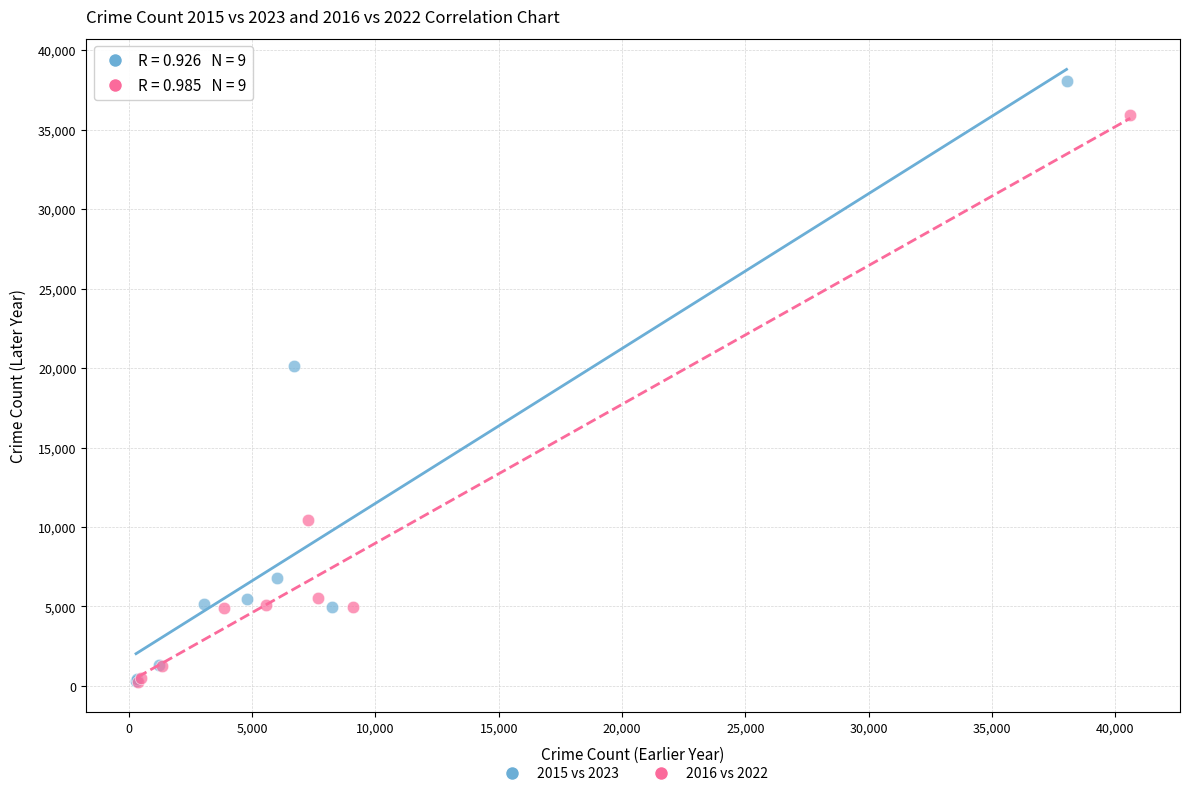

What are all the series names shown in the legend?

2015 vs 2023, 2016 vs 2022